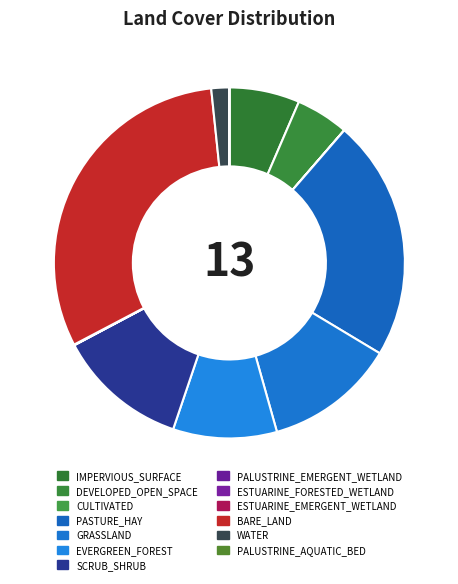

How many segments does this pie chart have?

13